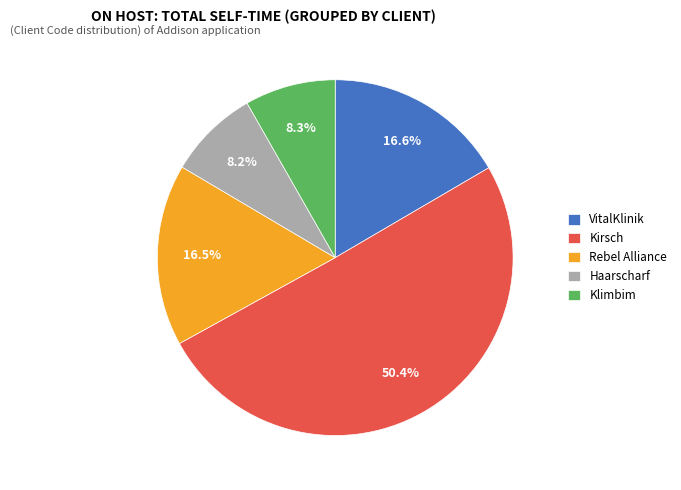

How many segments does this pie chart have?

5